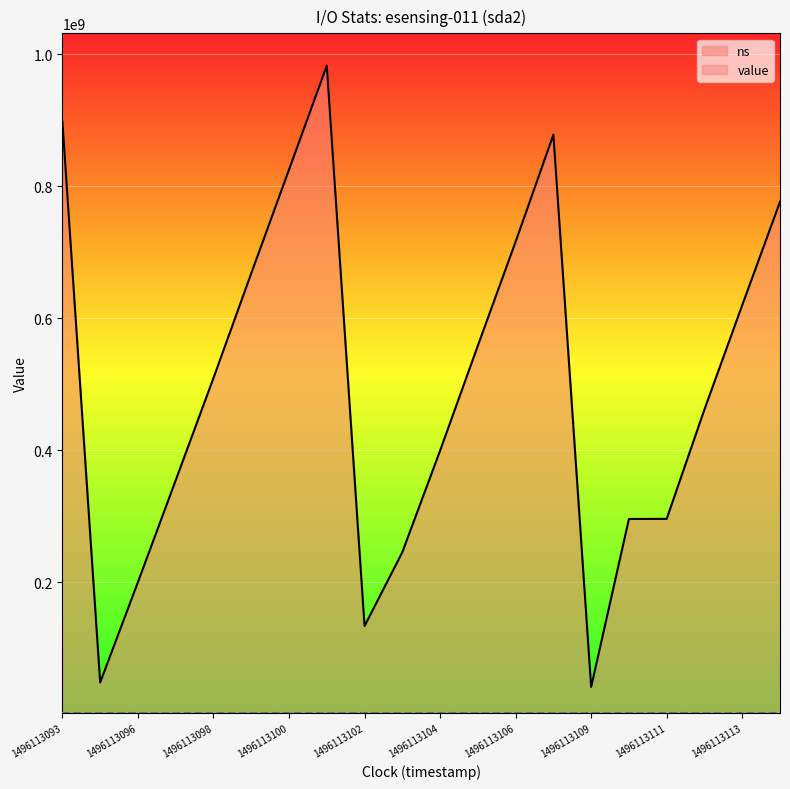

How many distinct data groups are displayed?

2